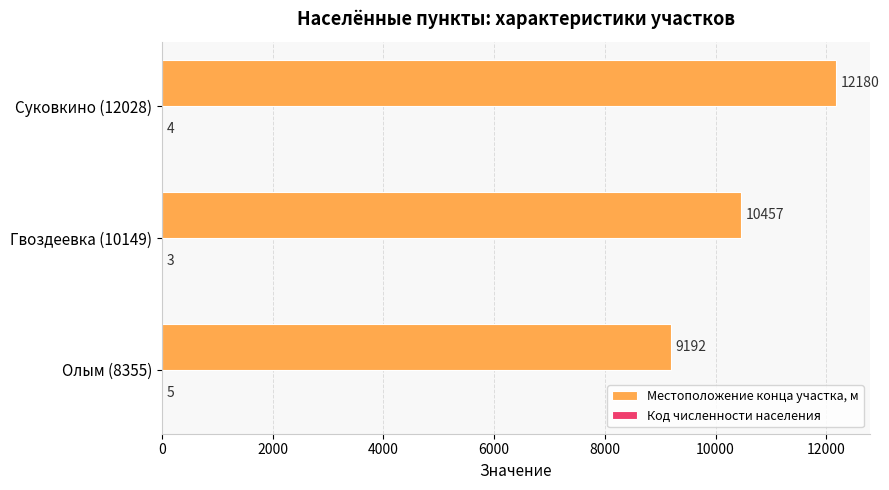

Which series has the largest total across all categories?

Местоположение конца участка, м